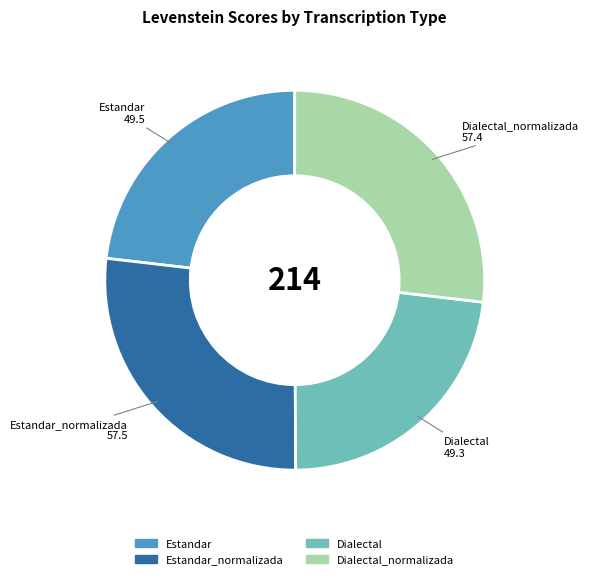

Is there any slice that represents more than half of the pie?

No